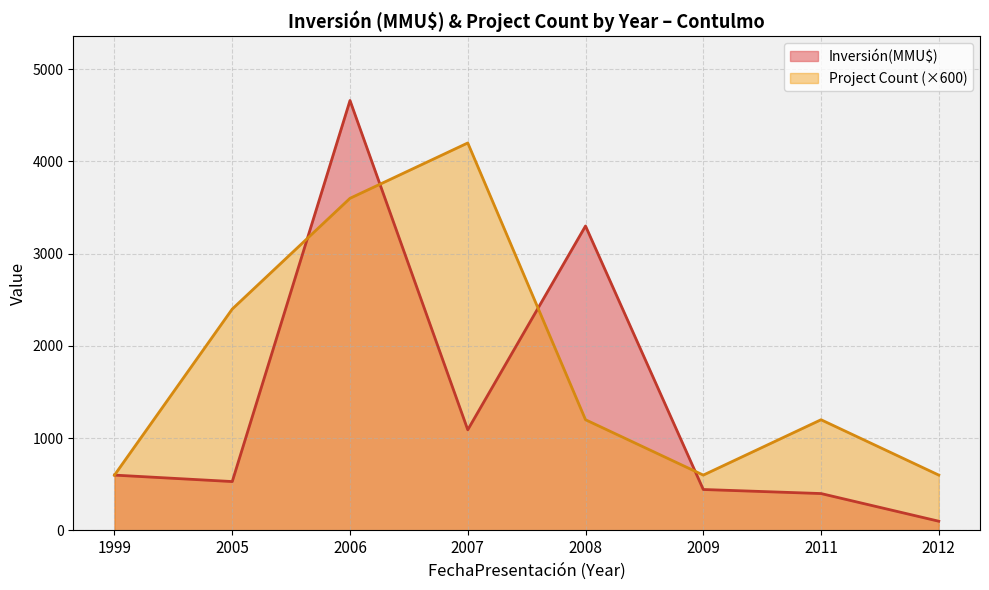

How many lines are shown in the chart?

2